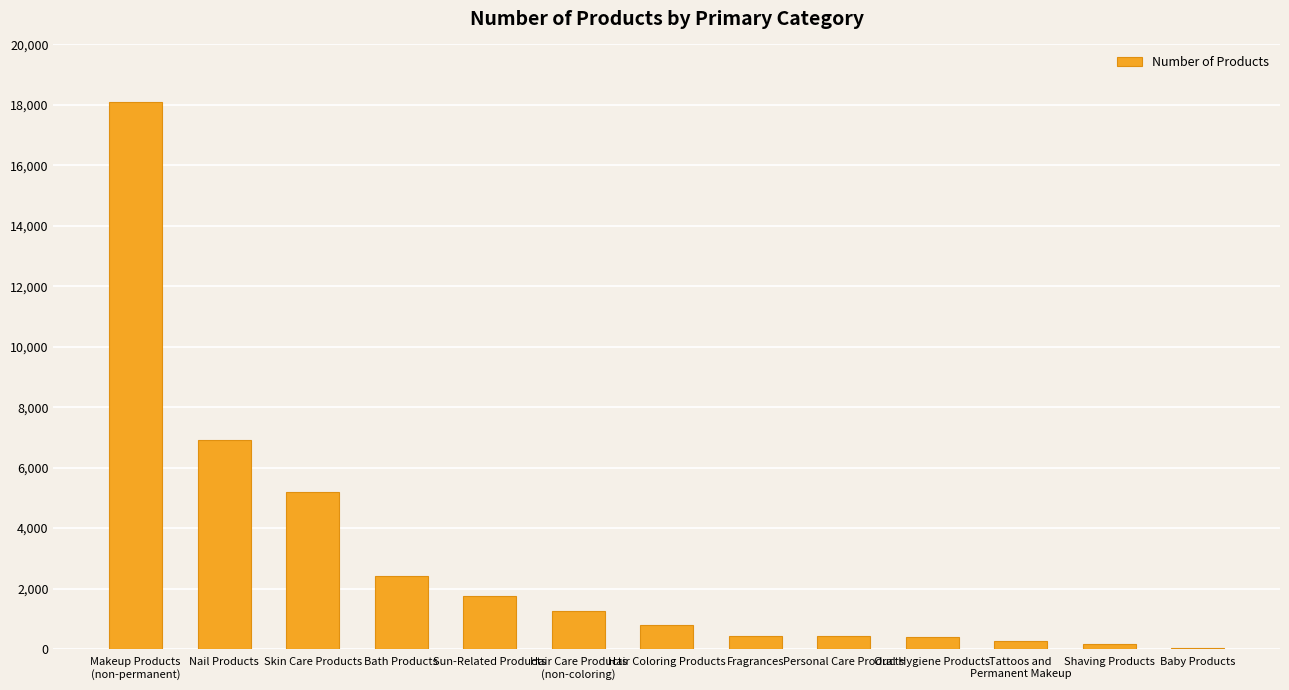

Which has a higher value, Personal Care Products or Bath Products?

Bath Products